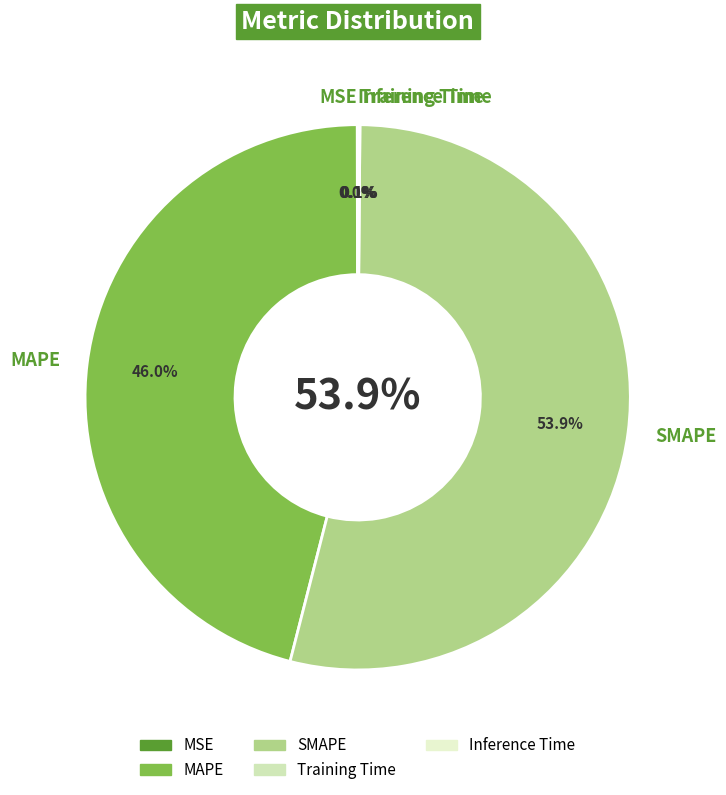

To the nearest percent, what portion does SMAPE represent?

54%